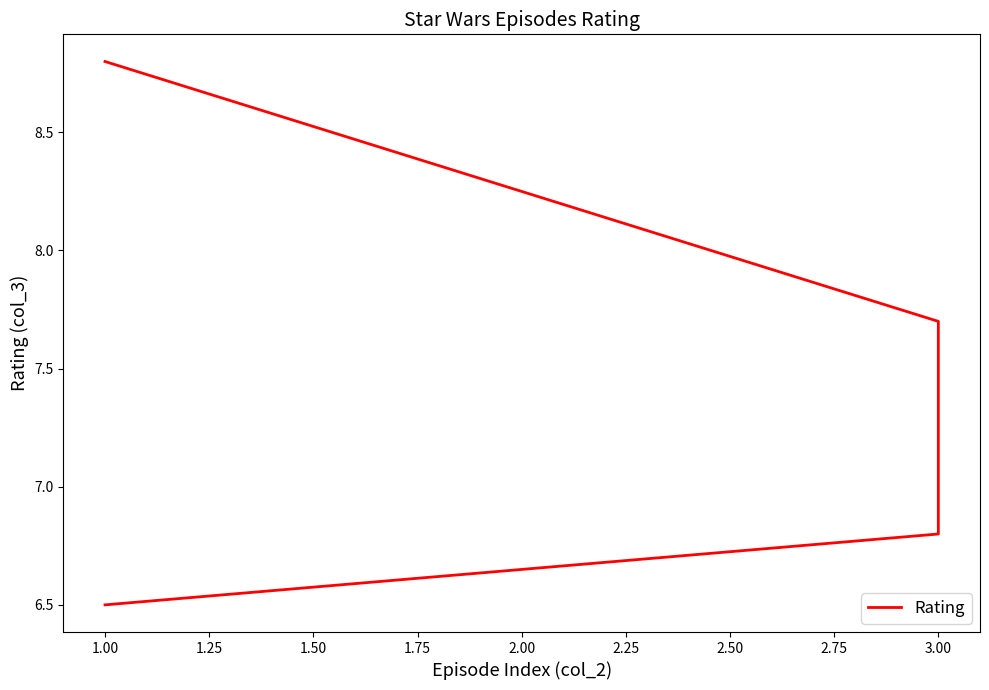

What is the greatest value displayed?

8.8